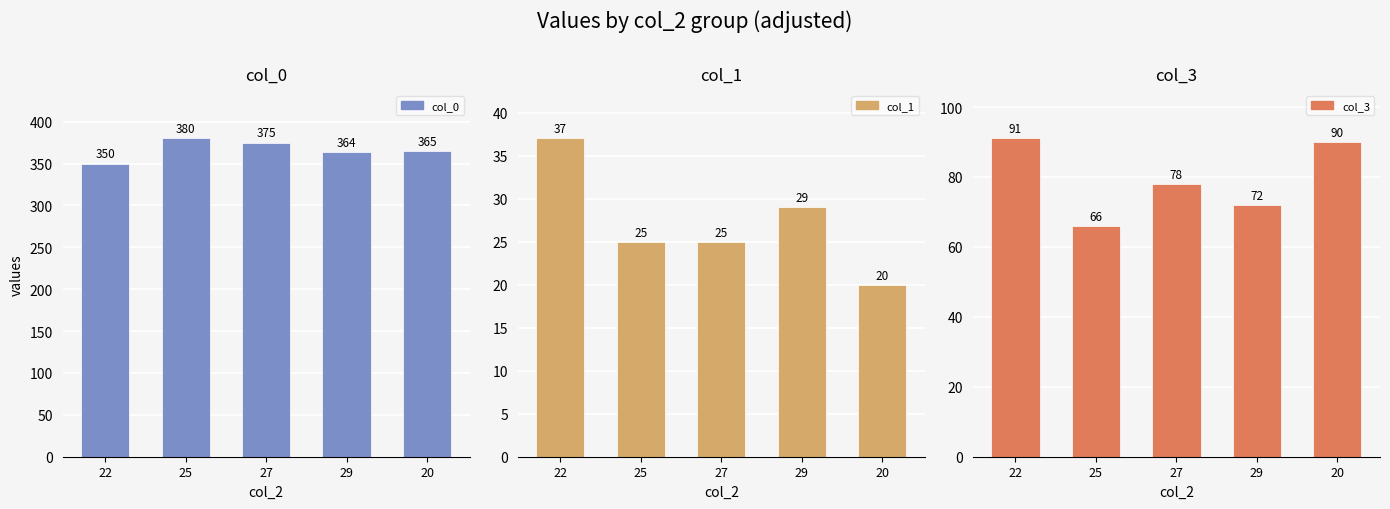

Read the col_3 value at 20, to the nearest 10.

90